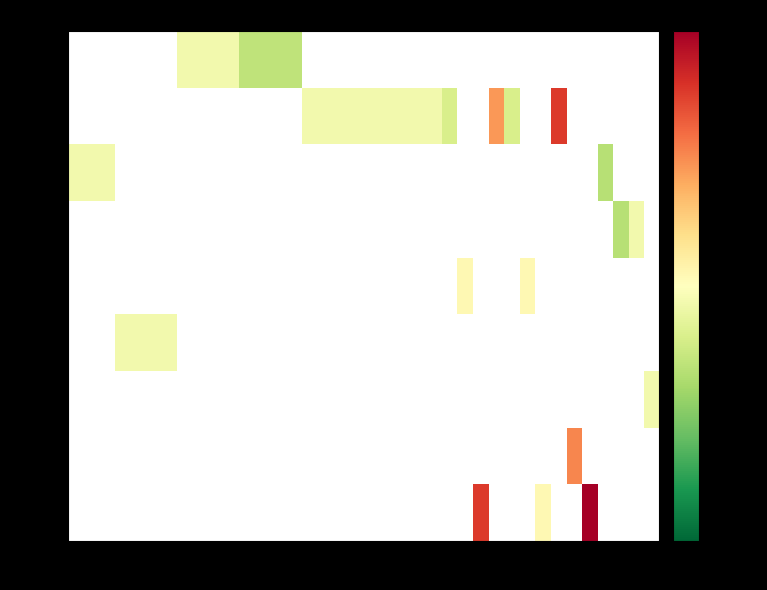

How many categories are shown in the chart?

38